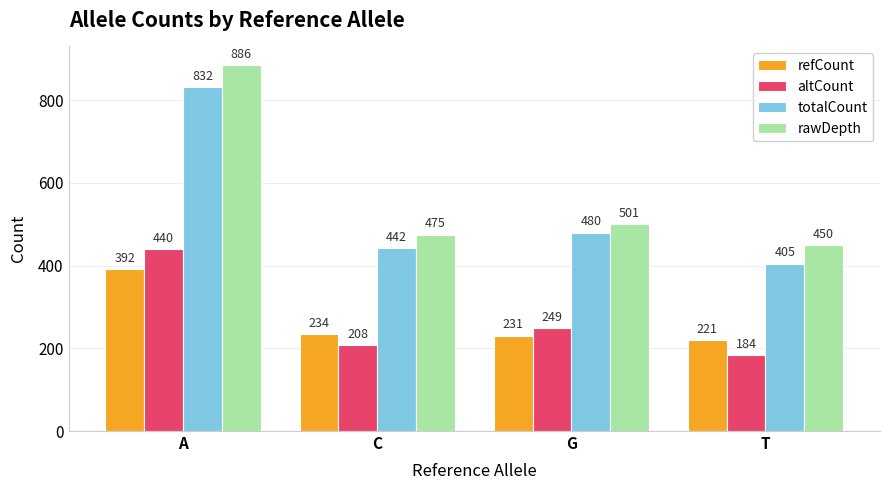

How many categories are shown in the chart?

4